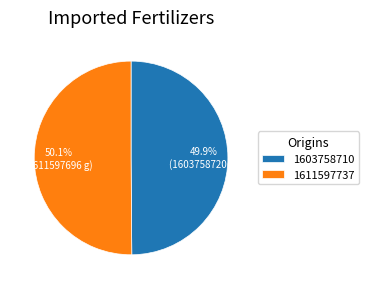

What is the ratio of the value at 1611597737 to the value at 1603758710?

1.0